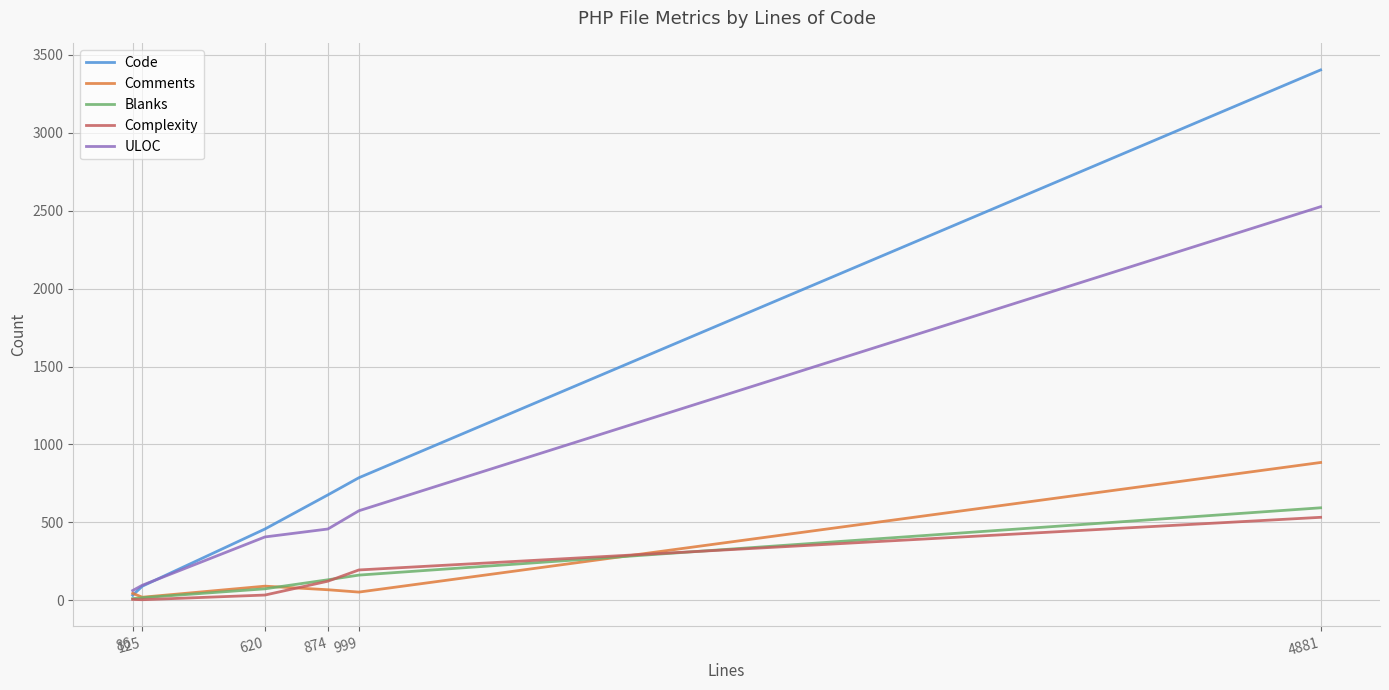

Which series has the largest range (max minus min)?

Code